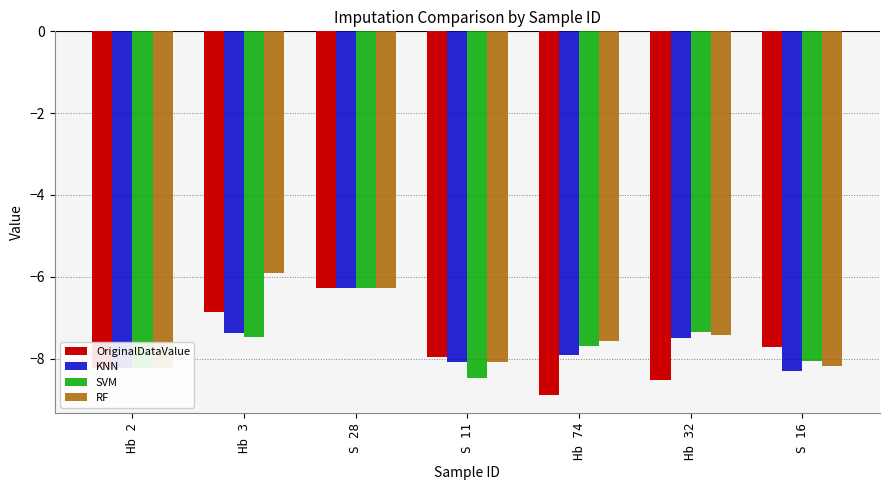

At which label does RF reach its peak?

Hb 3